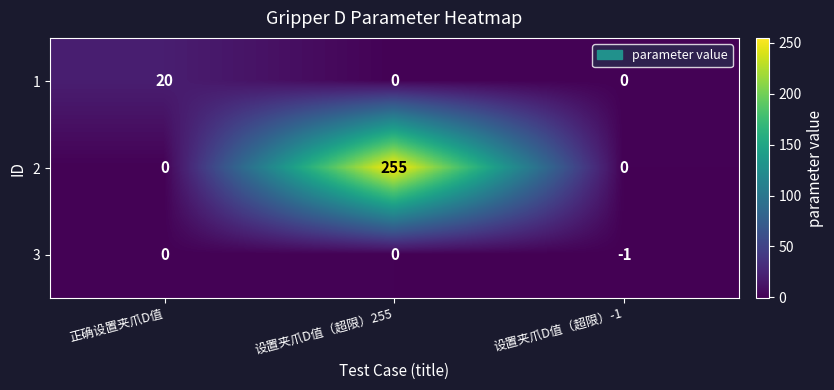

How many data points does each series have?

3